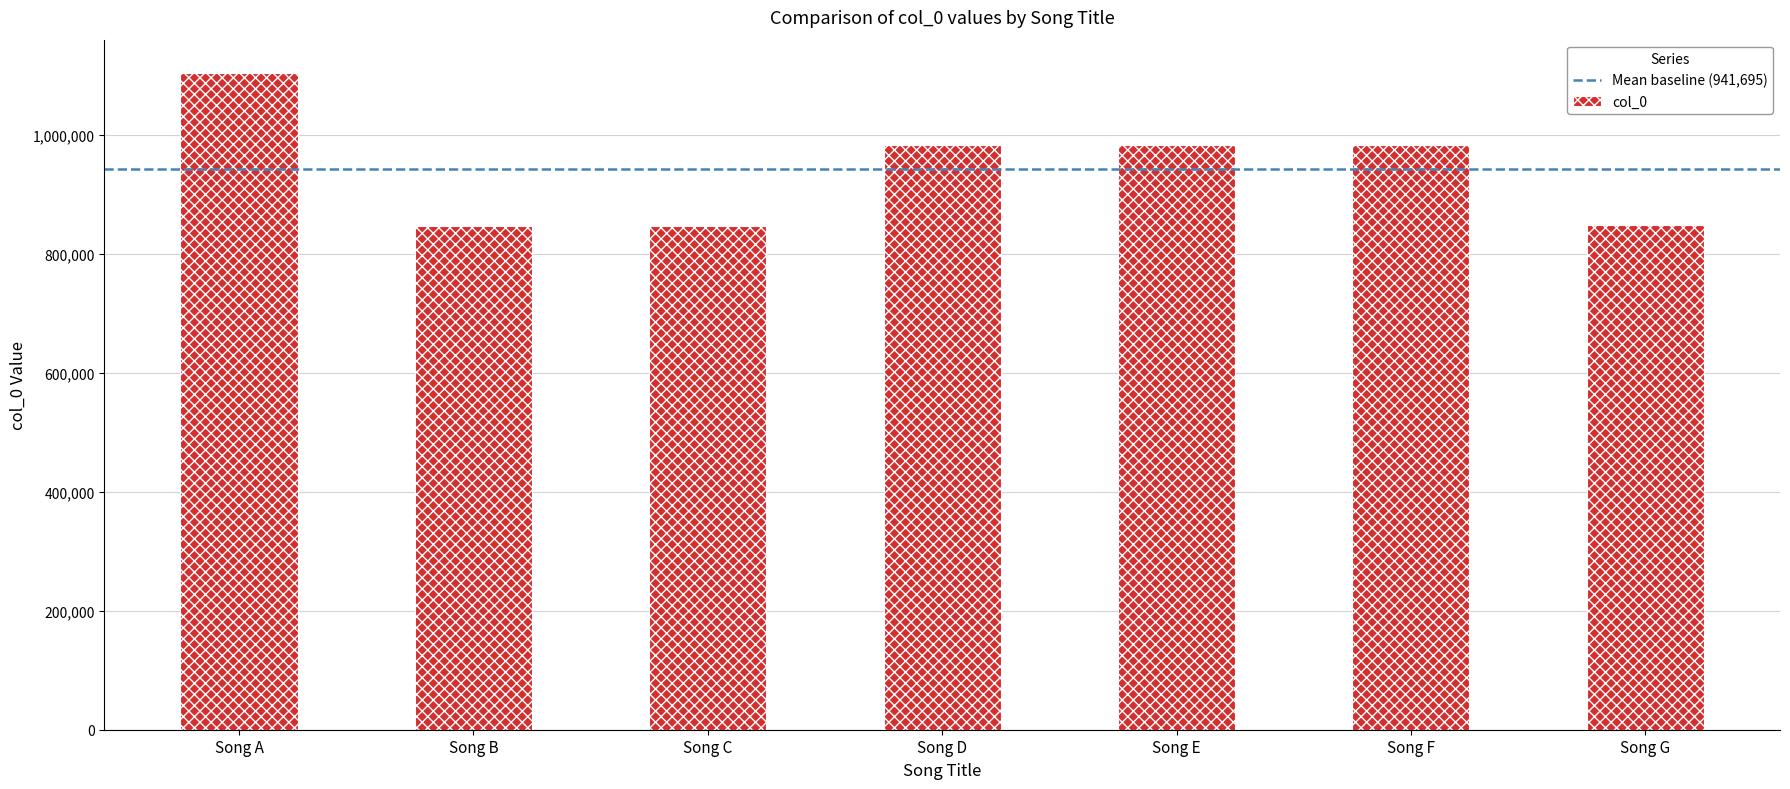

What is the value of the 7th bar from the left?

847941